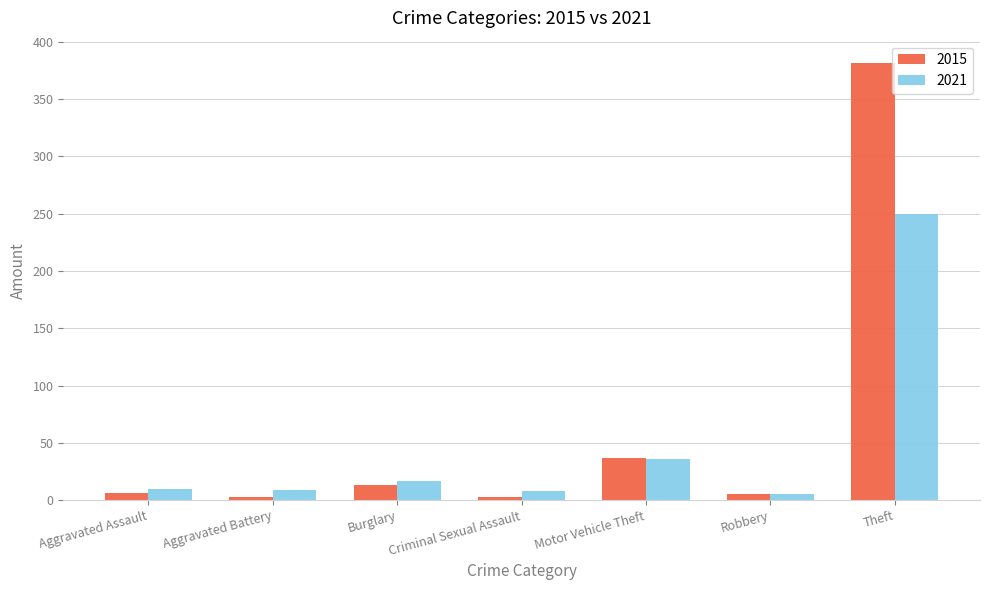

What is the label of the 2nd bar from the left?

Aggravated Battery